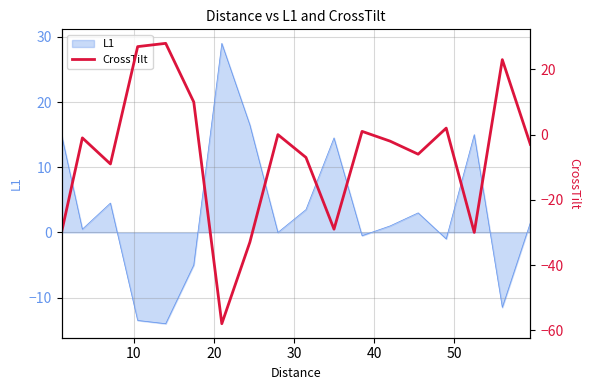

How many interior local valleys (lower than both neighbors) does the data have?

5